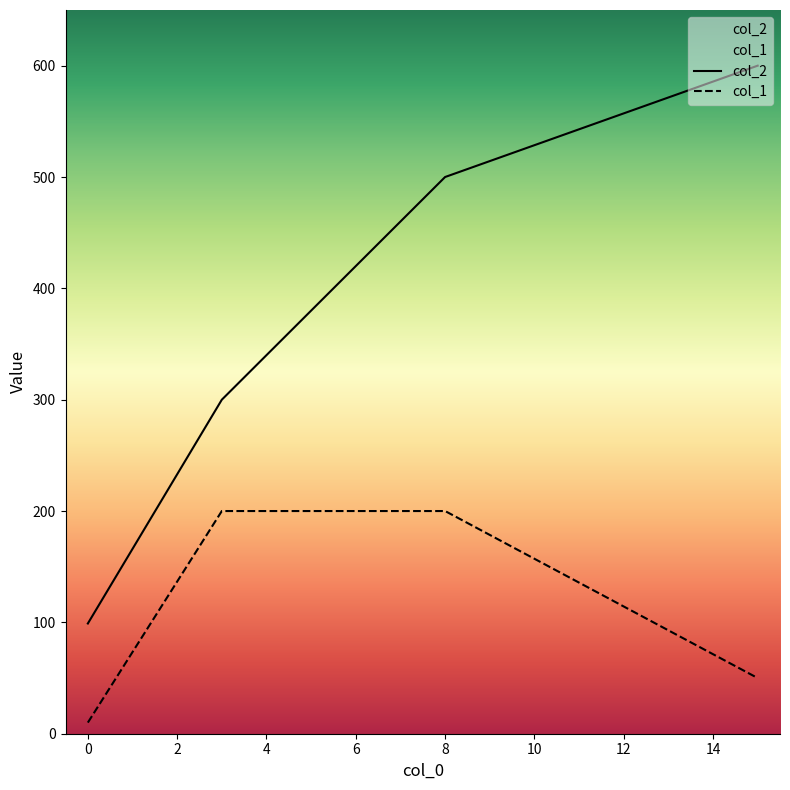

What is the smallest value displayed?

10